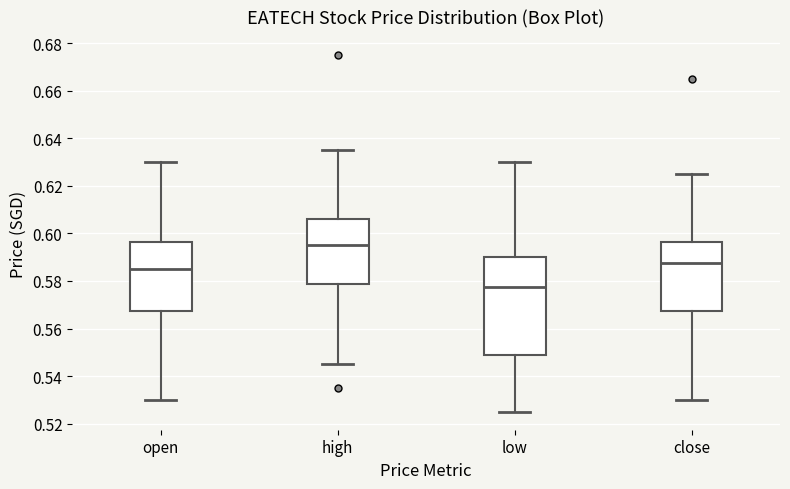

Comparing the boxes themselves (not the whiskers), which one is the tallest?

low